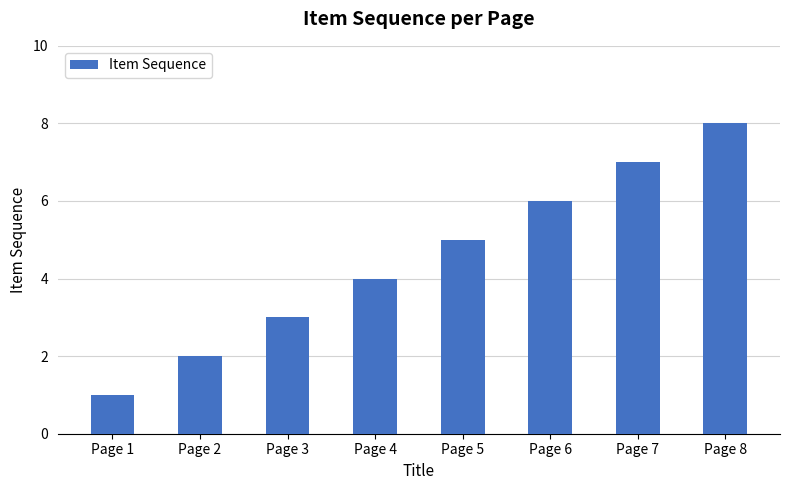

Is it true that the value at Page 7 is 7?

True